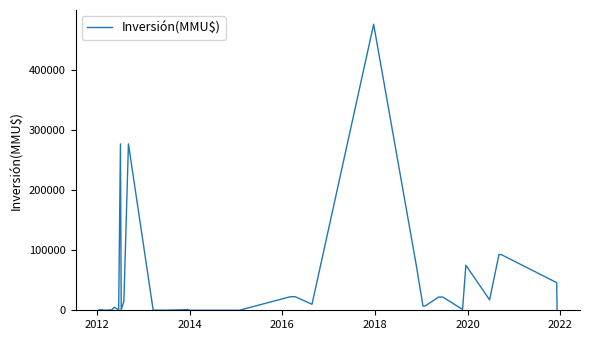

At which category does the chart reach its minimum across all series?

2022